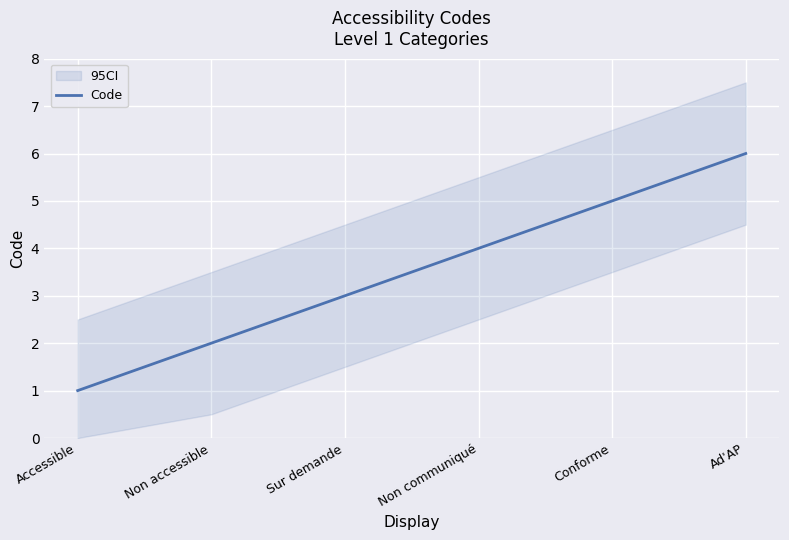

Reading right to left, list all the values displayed in this chart.

6	5	4	3	2	1